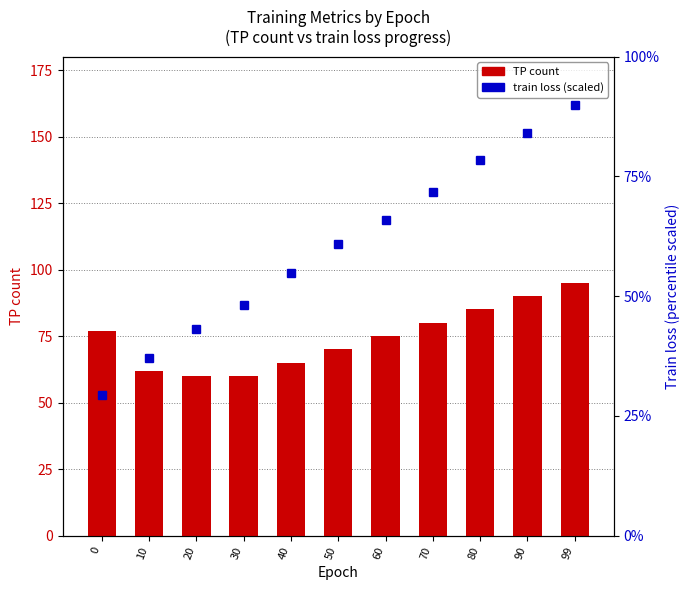

What is the value of the TP (count) bar at the 8th from the left?

80.0